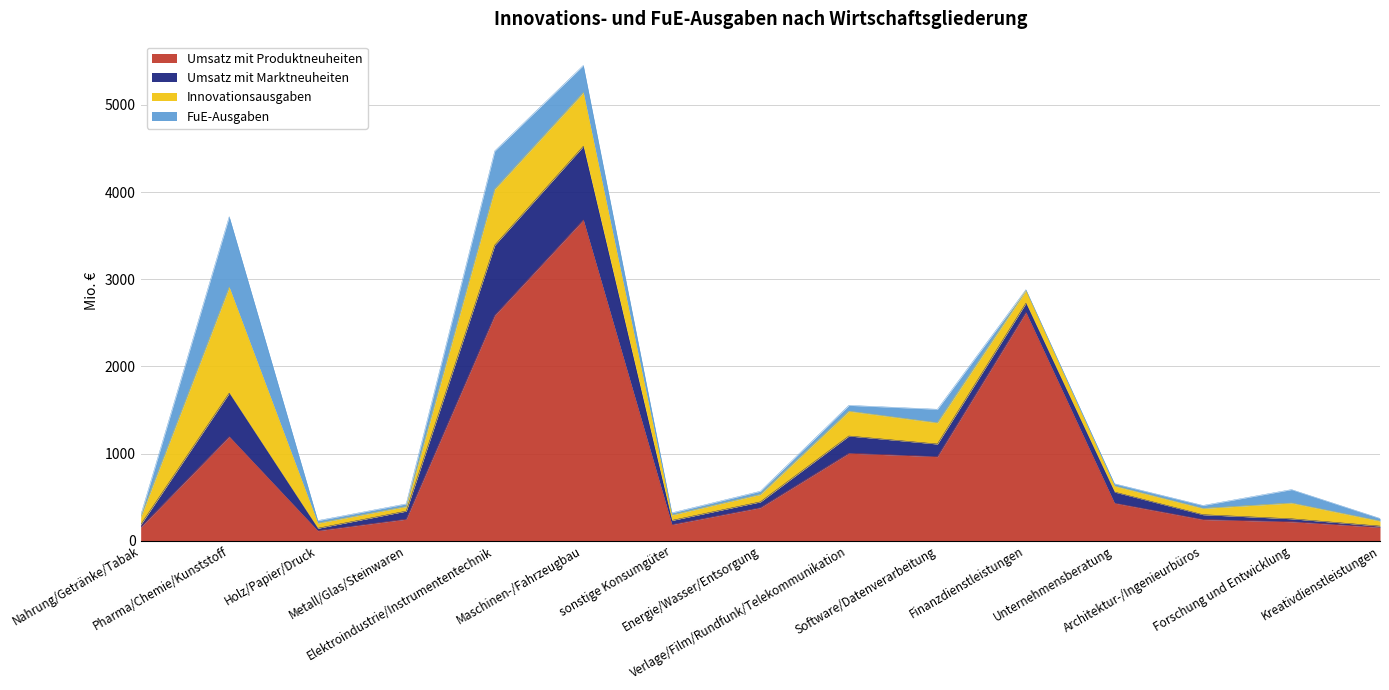

Does the chart have visible grid lines?

Yes